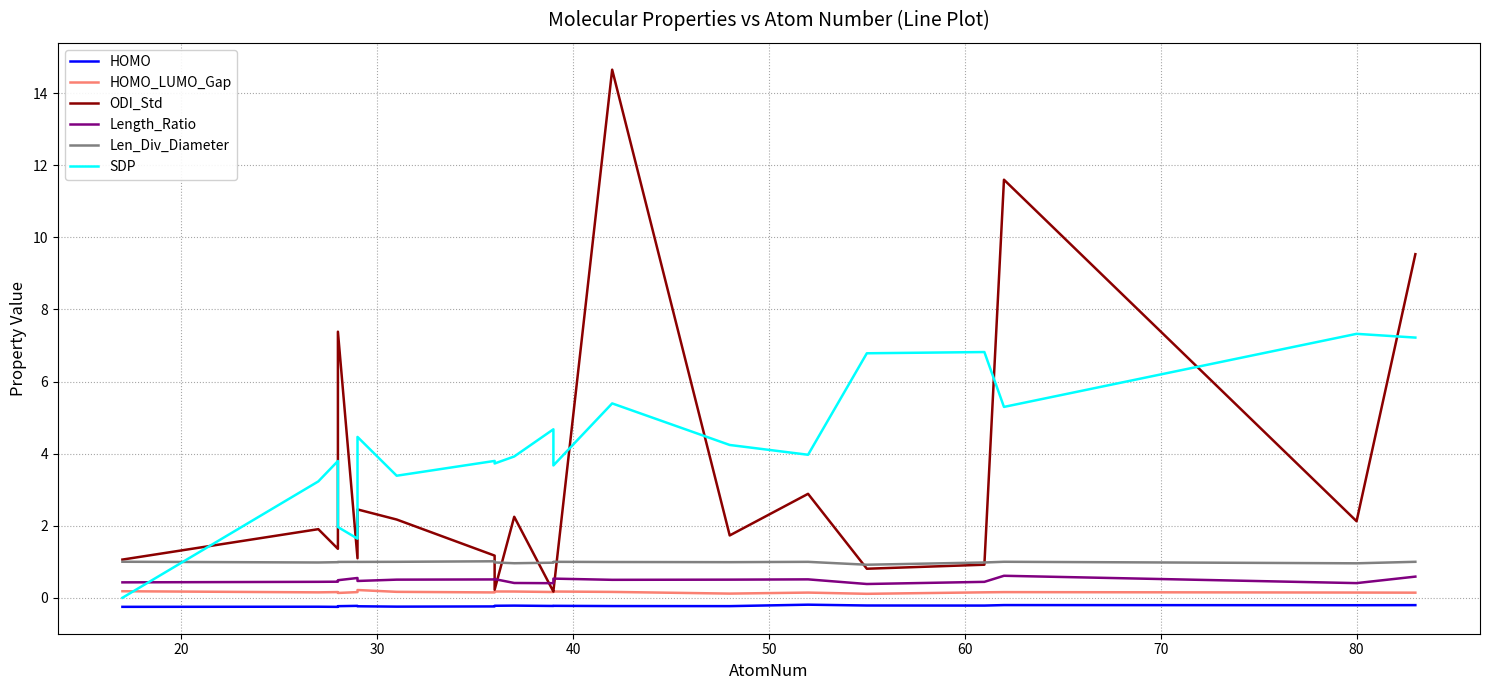

How many lines are shown in the chart?

6